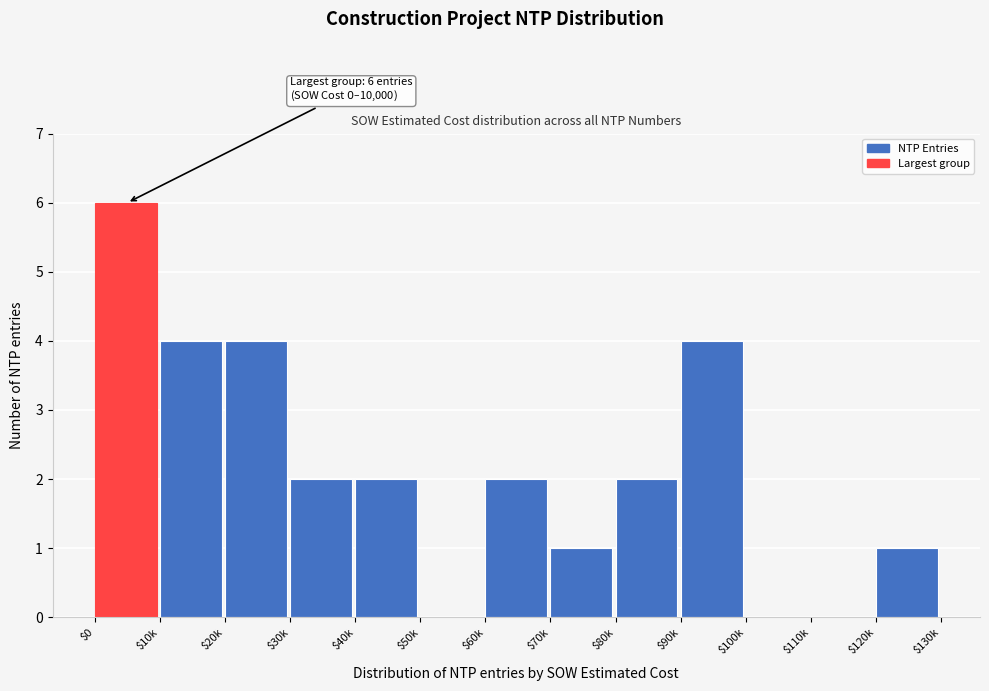

The chart shows a value of -4 at $50k. True or false?

False